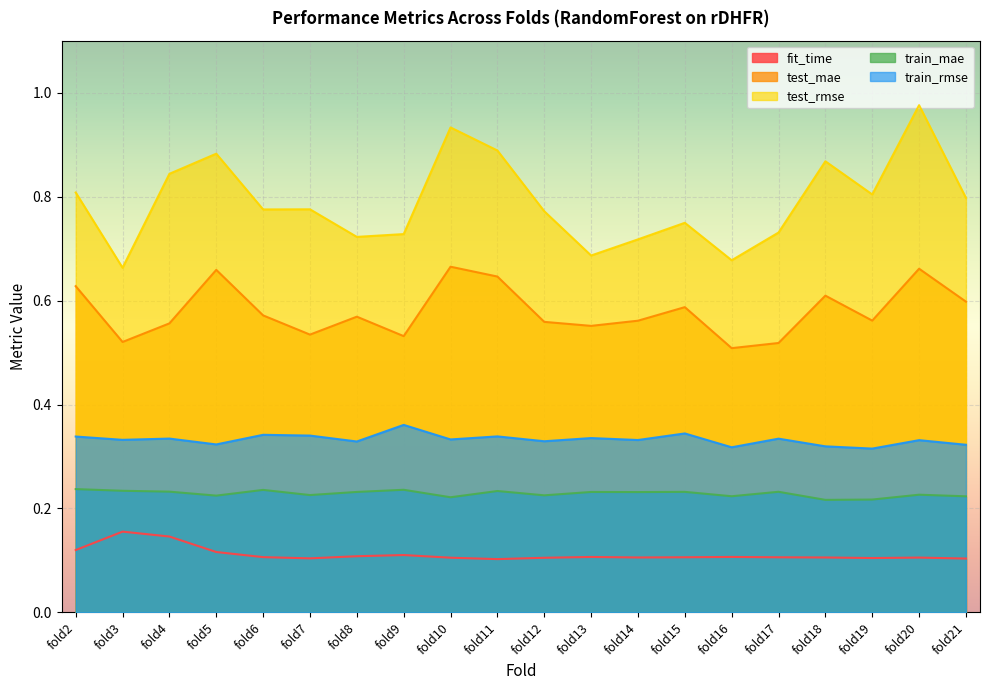

How many lines are shown in the chart?

5